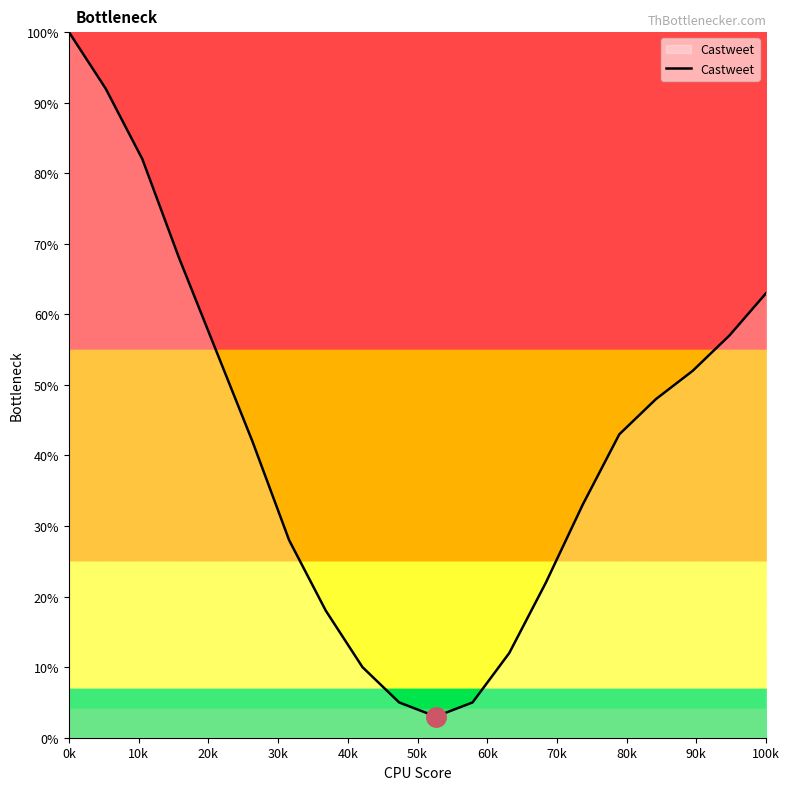

What is the difference between the maximum and minimum values?

97